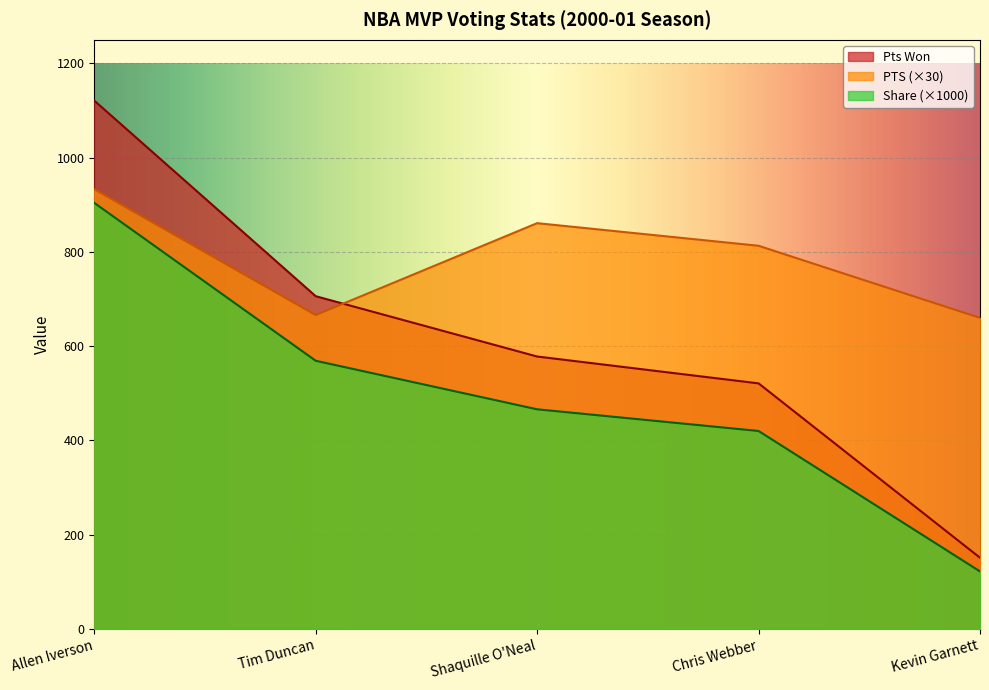

Rank the series at Chris Webber from highest to lowest value.

PTS (×30), Pts Won, Share (×1000)